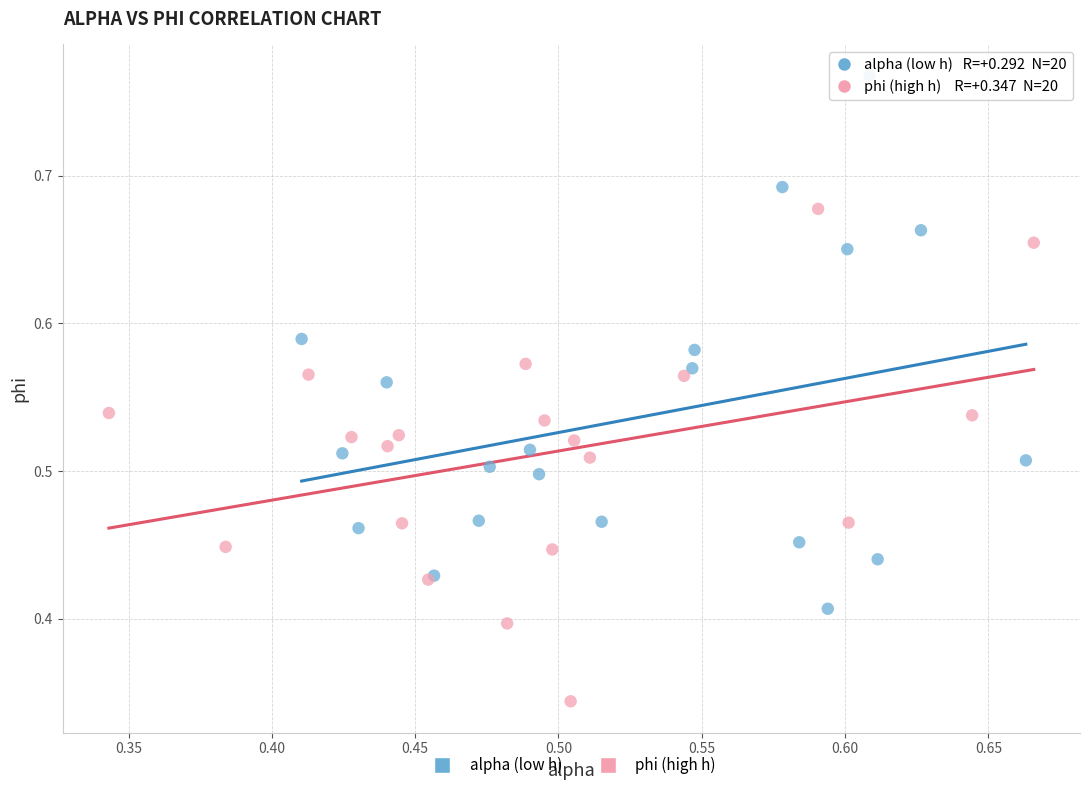

Which series has the widest spread of Y values?

alpha (low h)